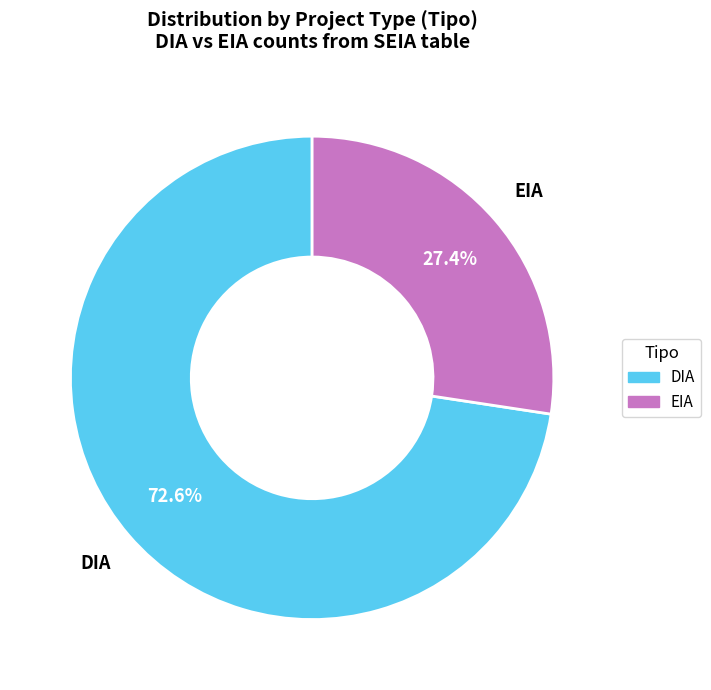

How many segments does this pie chart have?

2